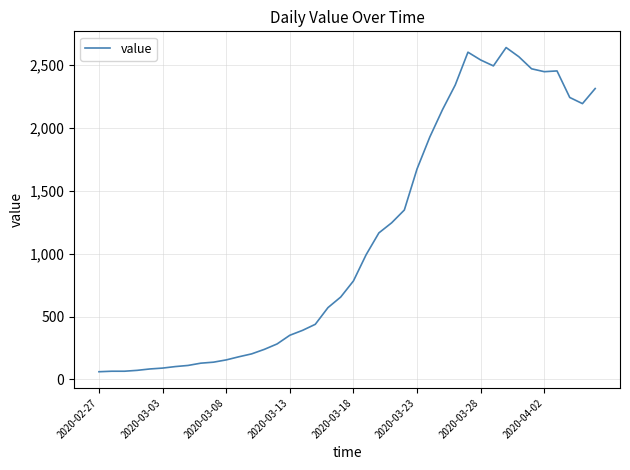

What is the maximum value shown in the chart?

2639